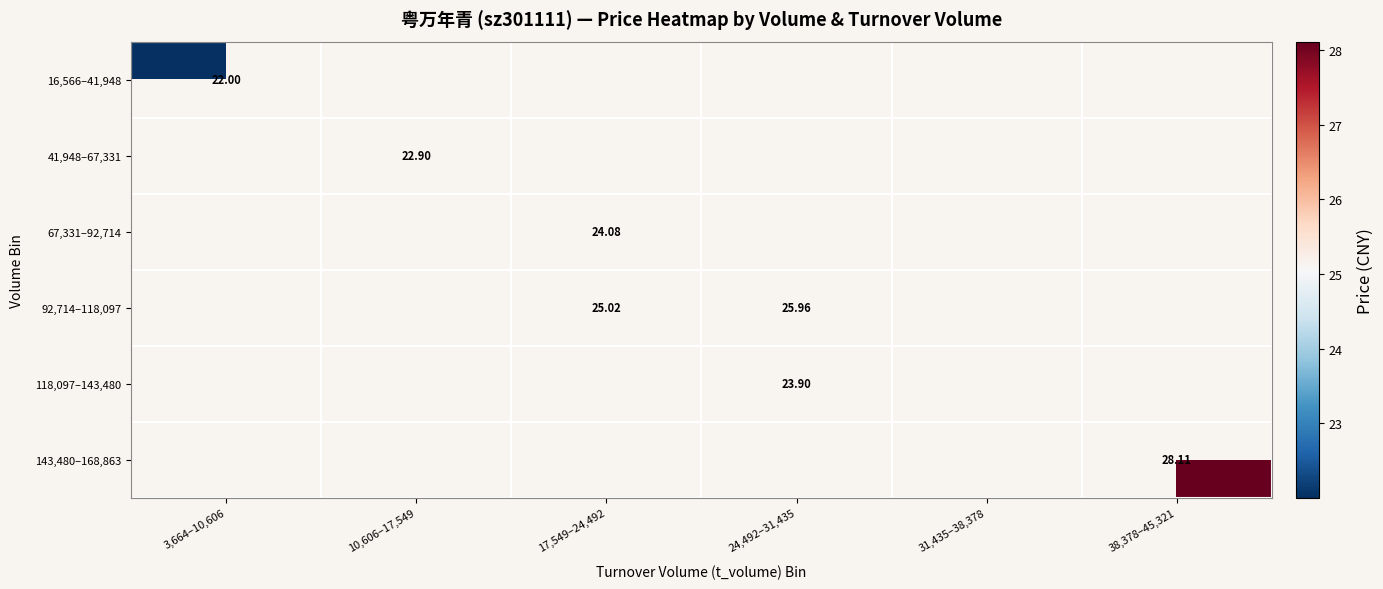

At how many categories does at least one series exceed 26?

1